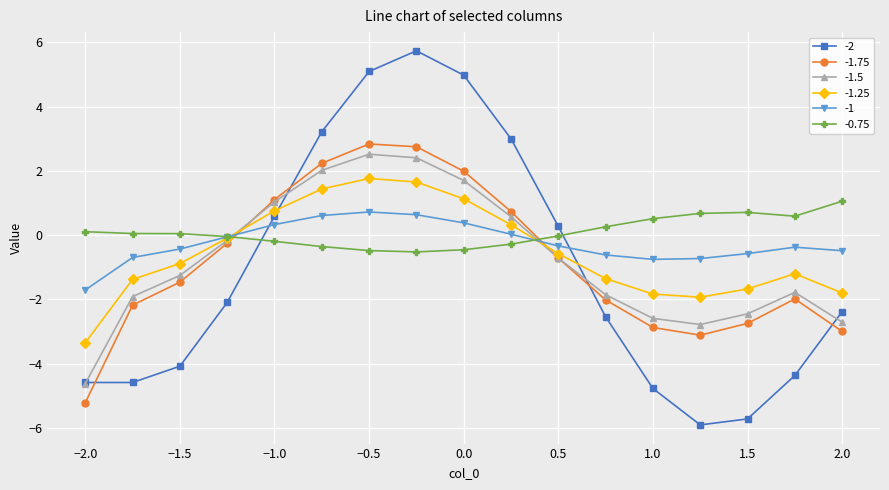

What is the greatest value displayed?

5.7